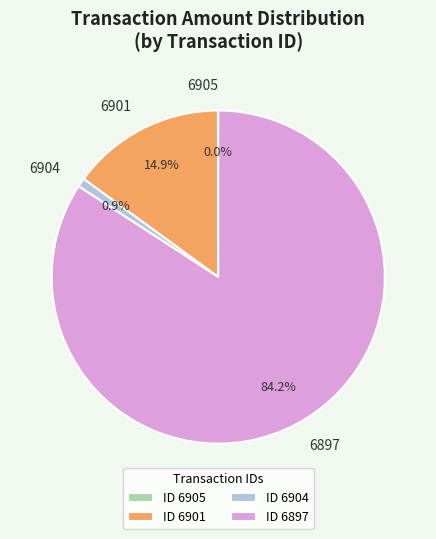

Which category has the biggest portion of the pie?

6897